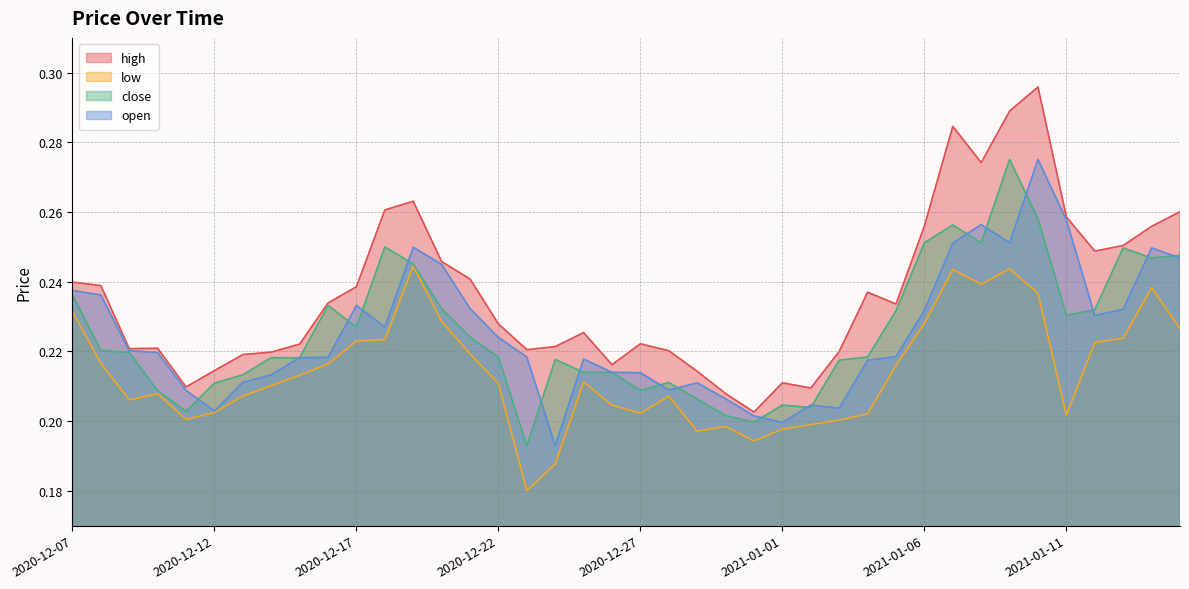

What is the value of the close point at the 30th from the left?

0.2